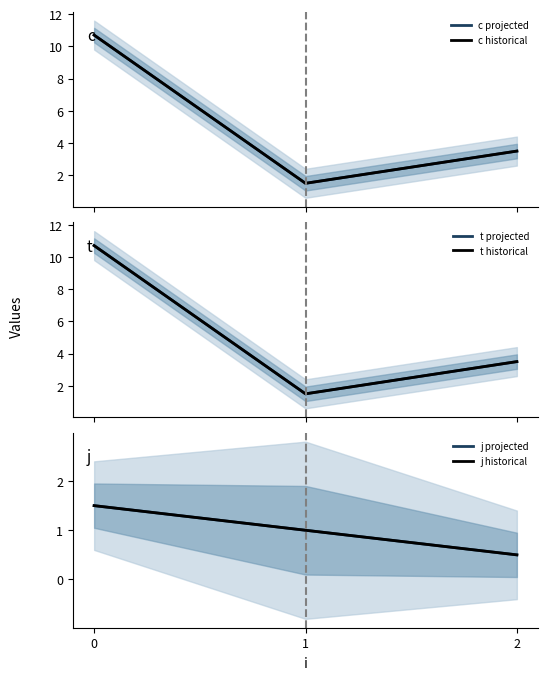

Reading right to left, extract all data points from this chart.

c projected: 3.5	1.5	10.7
c historical: 3.5	1.5	10.7
t projected: 3.5	1.5	10.7
t historical: 3.5	1.5	10.7
j projected: 0.5	1.0	1.5
j historical: 0.5	1.0	1.5